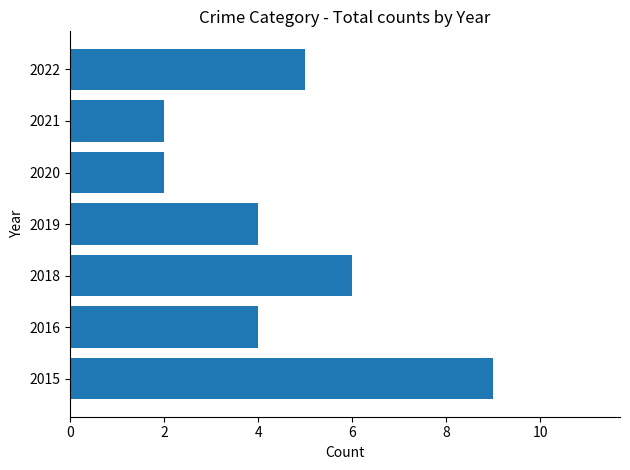

What is the difference between the maximum and minimum values?

7